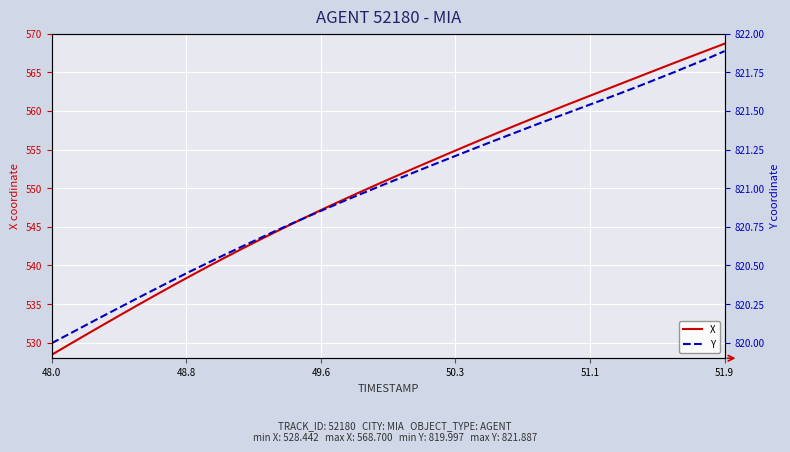

What is the minimum value for X?

528.4